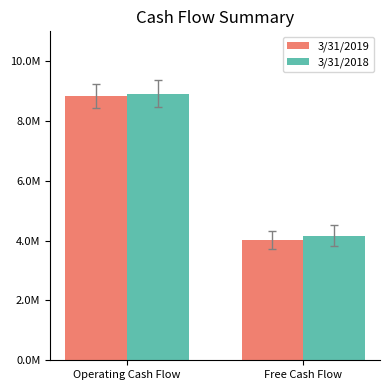

Which series has the widest spread of values?

3/31/2019